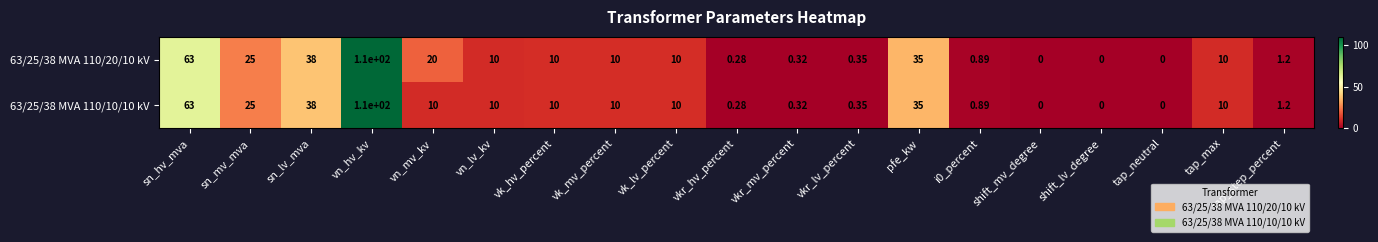

Which label corresponds to the largest value in the chart?

vn_hv_kv